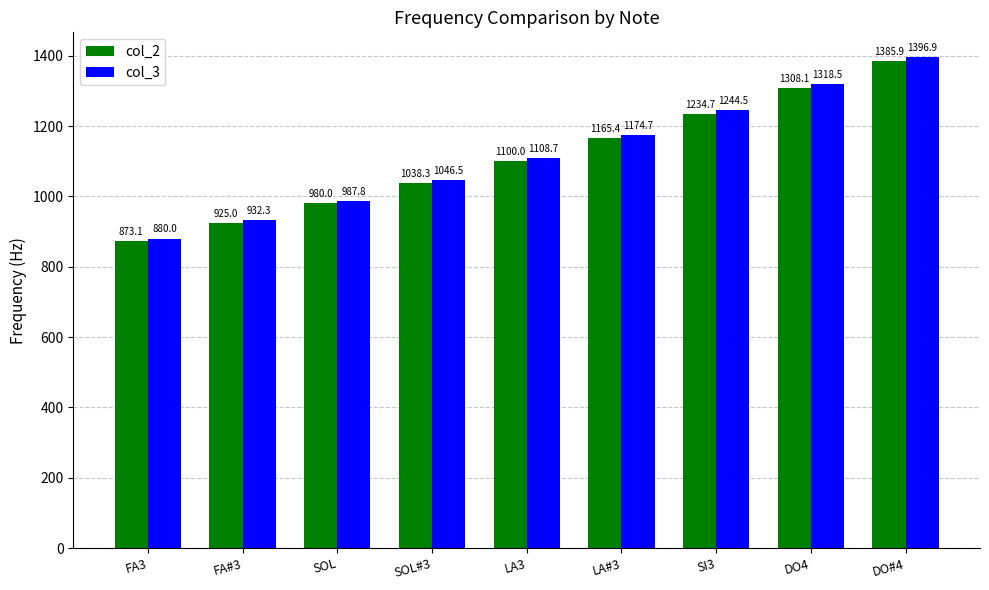

How many groups of bars are there?

9